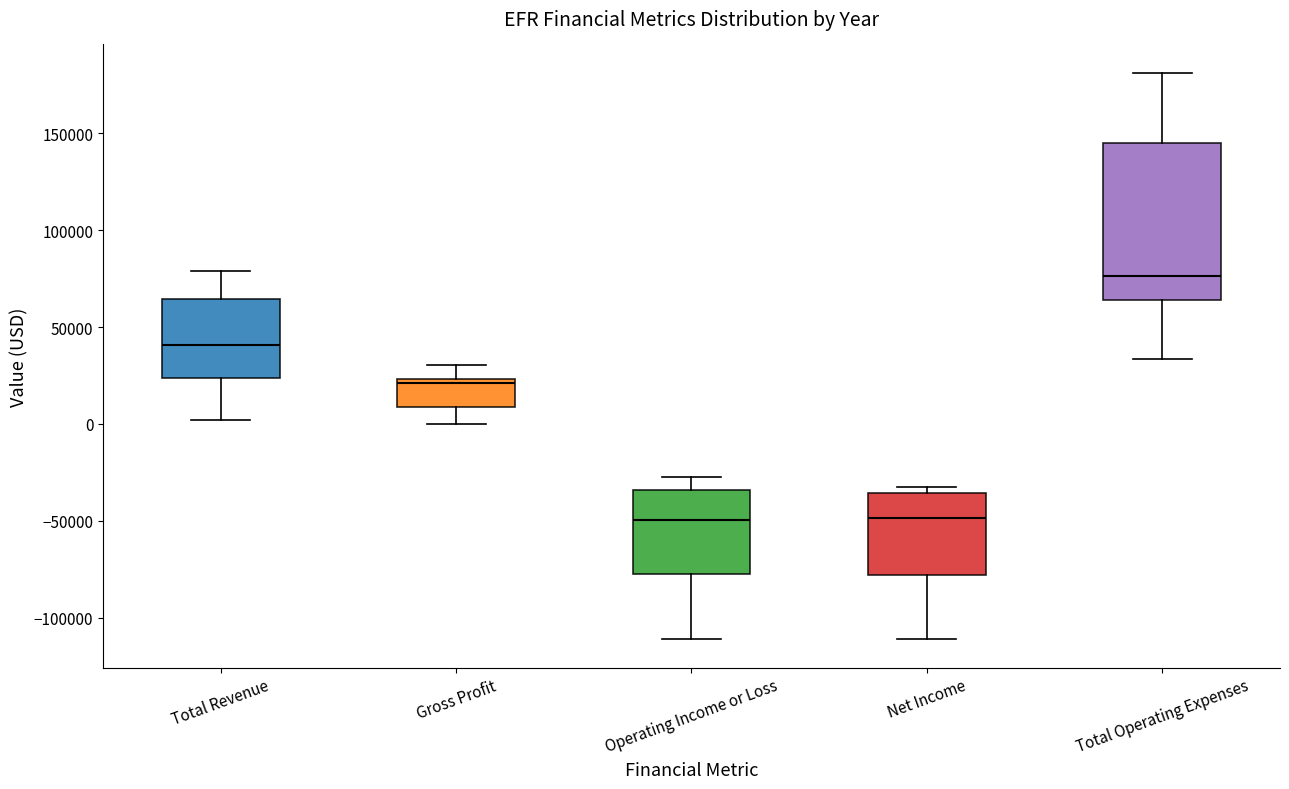

Comparing the boxes themselves (not the whiskers), which one is the tallest?

Total Operating Expenses